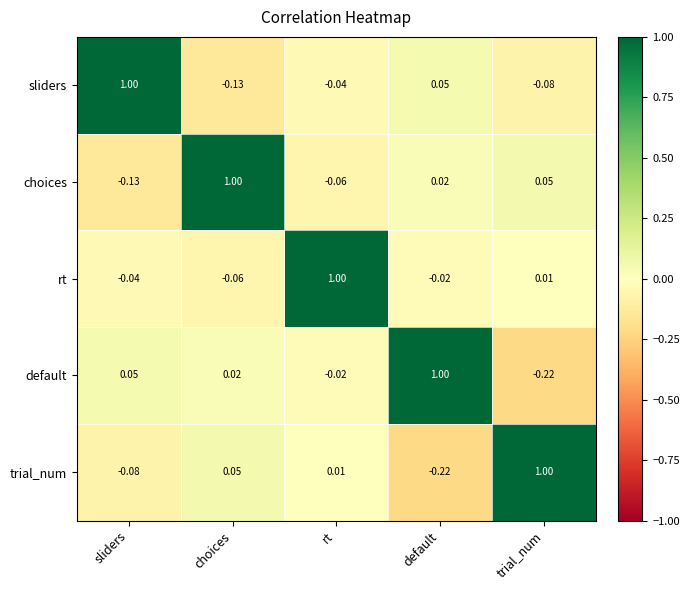

Where does the default series first go above 0?

sliders